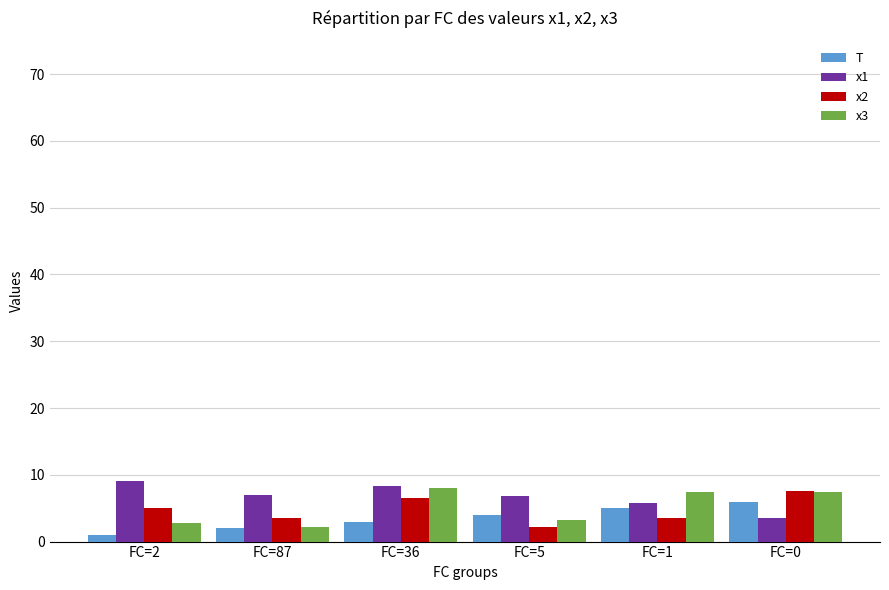

True or false: x1 has a value of 6.0 at FC=2.

False